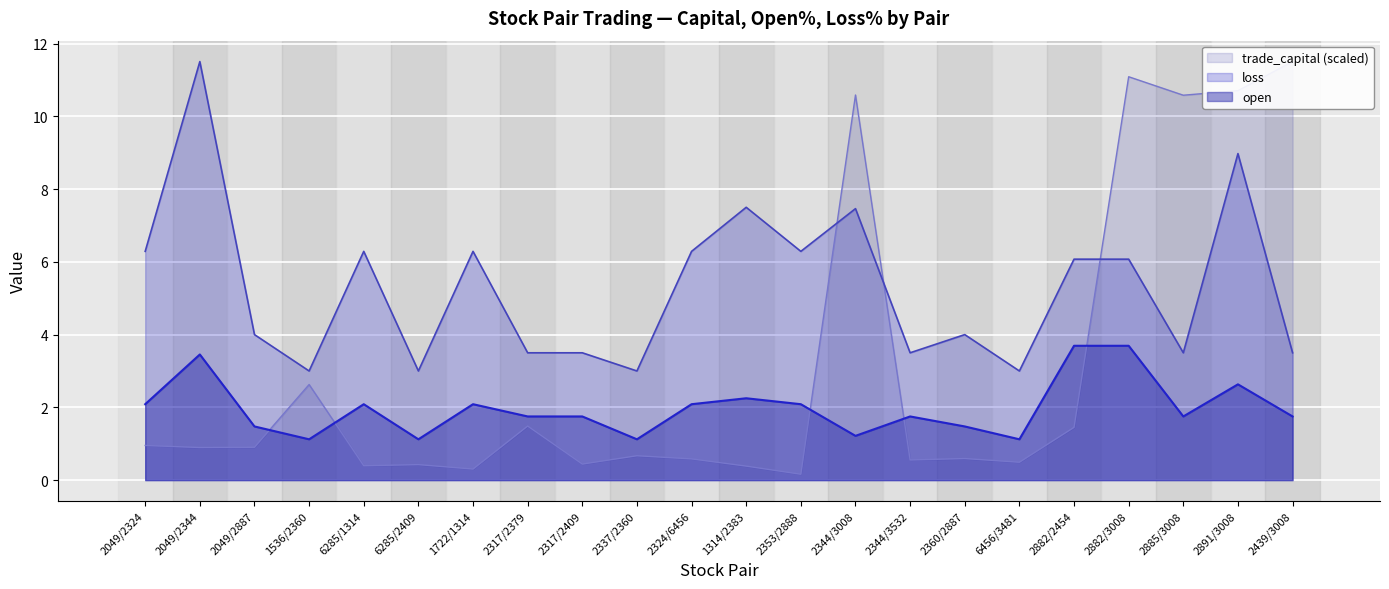

Which label corresponds to the smallest value in the chart?

2353/2888